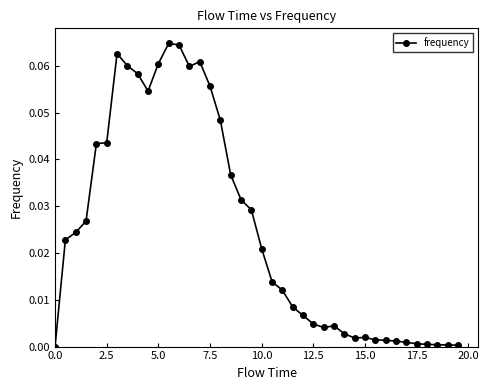

What is the sum of all values?

1.0